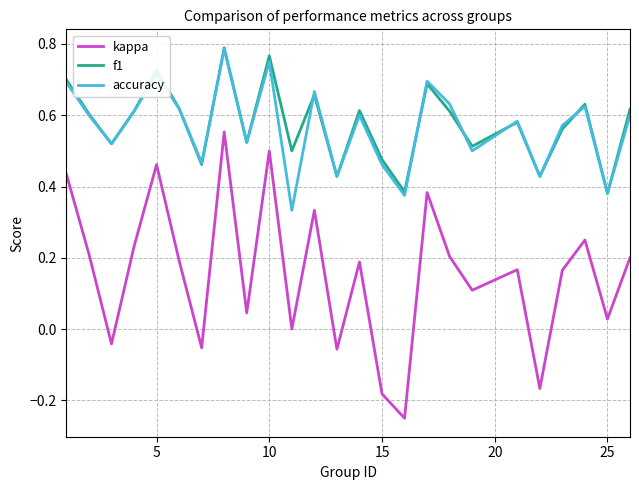

In f1, how many points are lower than both neighbors (excluding endpoints)?

9